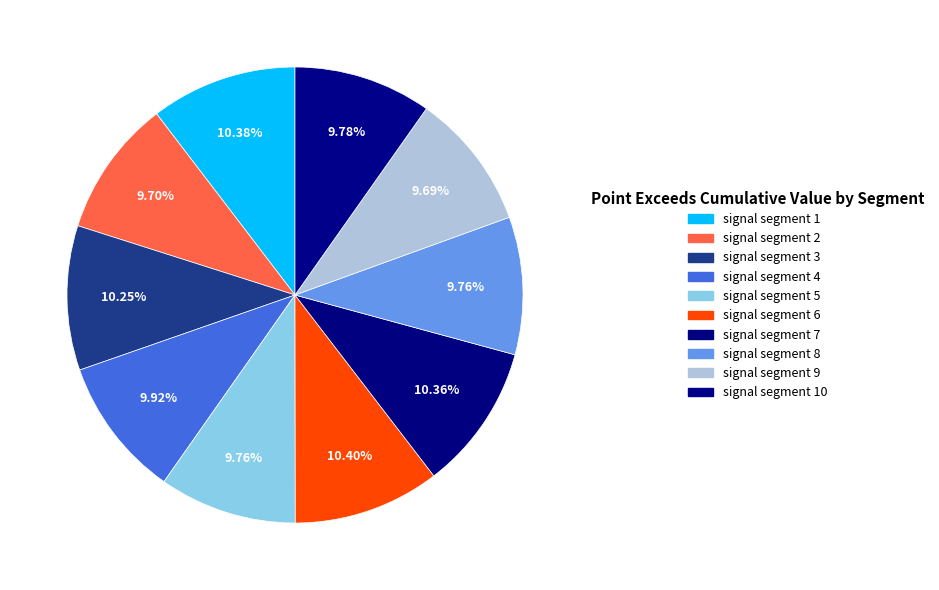

Count the number of slices in the pie.

10